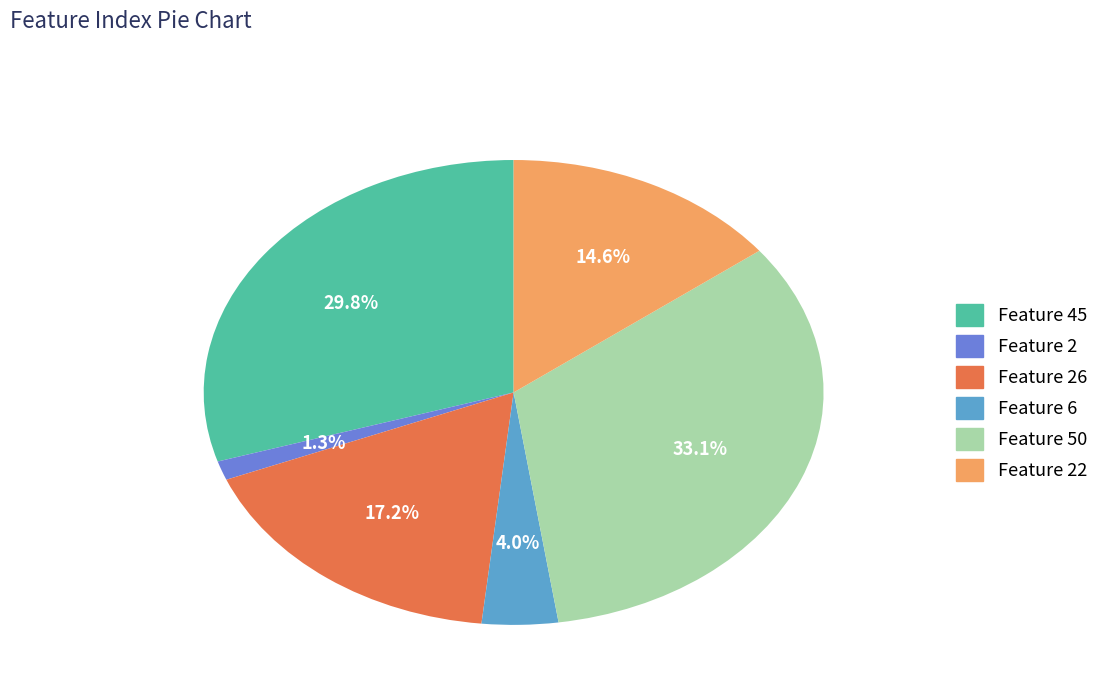

Is there any slice that represents more than half of the pie?

No